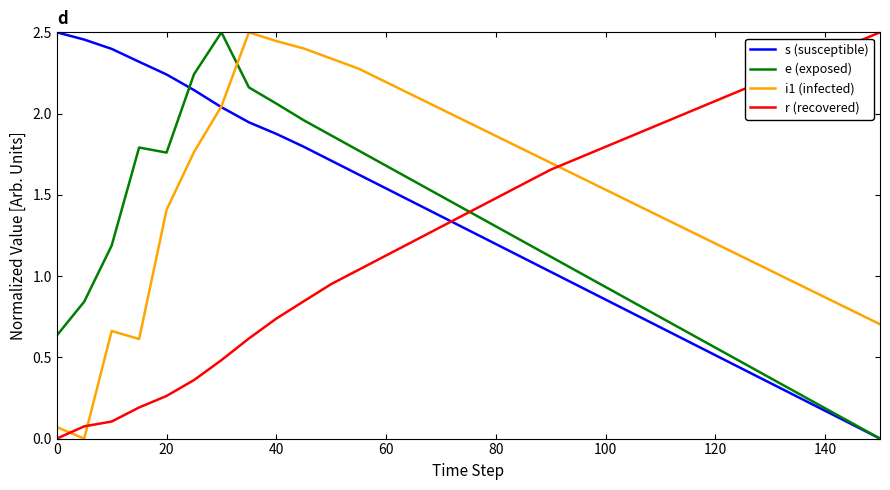

Which series has the largest total across all categories?

i1 (infected)